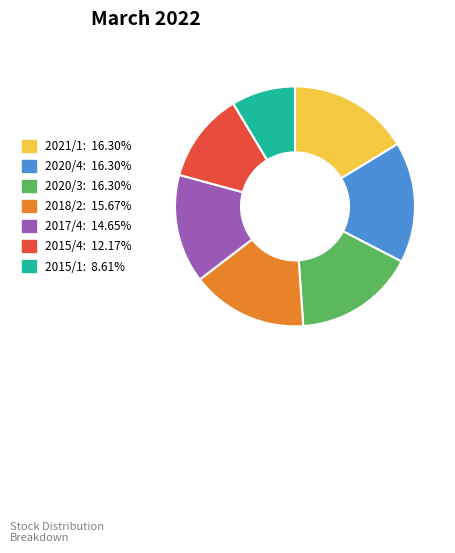

How many slices are in this pie chart?

7